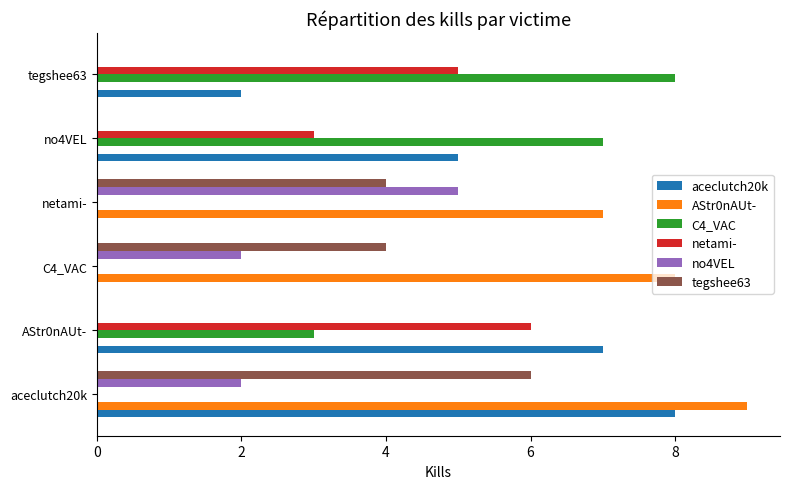

Is the value of aceclutch20k at netami- greater than the value of netami- at tegshee63?

No